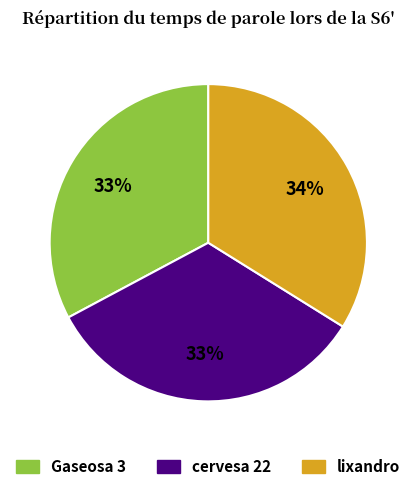

Does lixandro account for over 50% of the chart?

No